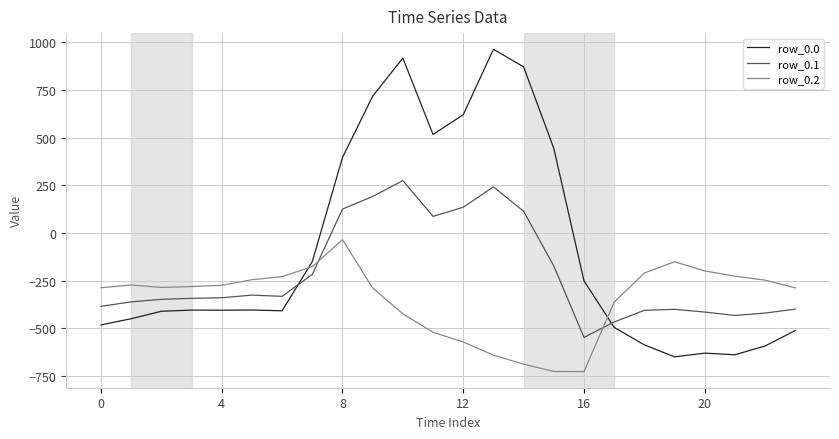

After their last crossing, which series has the higher values: row_0.2 or row_0.1?

row_0.2